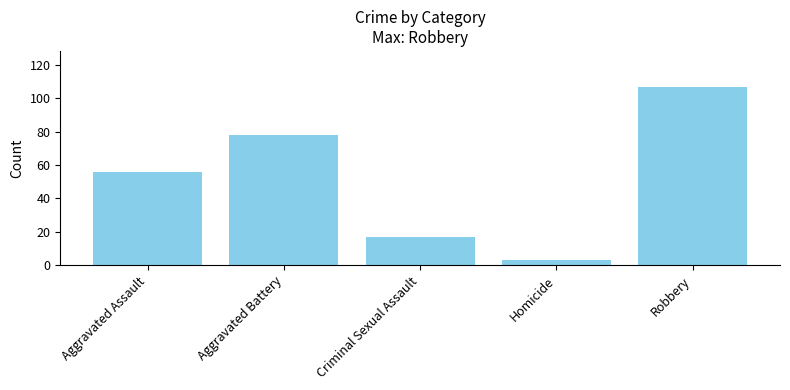

What is the change in value from Criminal Sexual Assault to Robbery?

+90